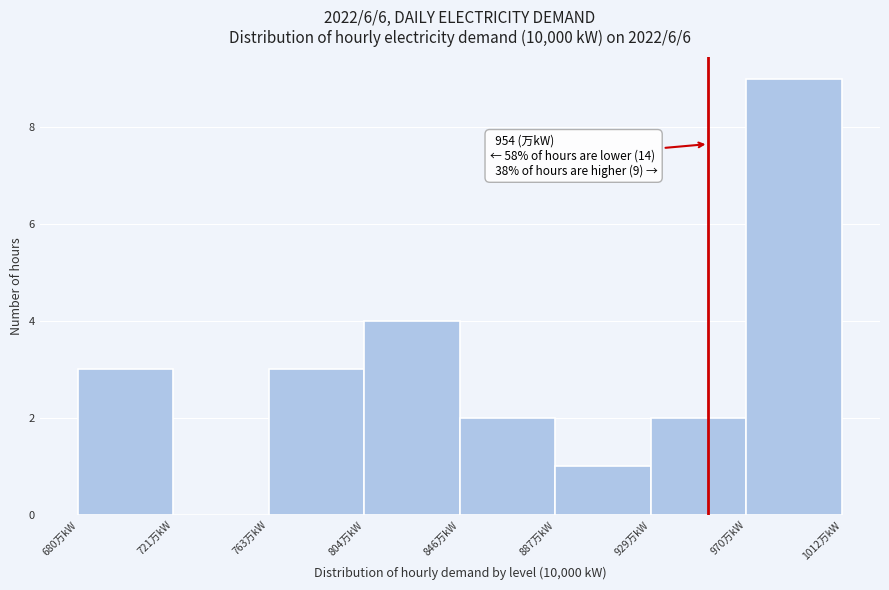

Over which range of the x-axis is the bar tallest?

970.5 to 1012.0